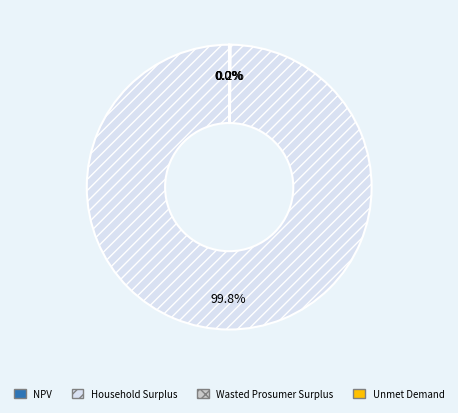

Which slice is the largest?

Household Surplus